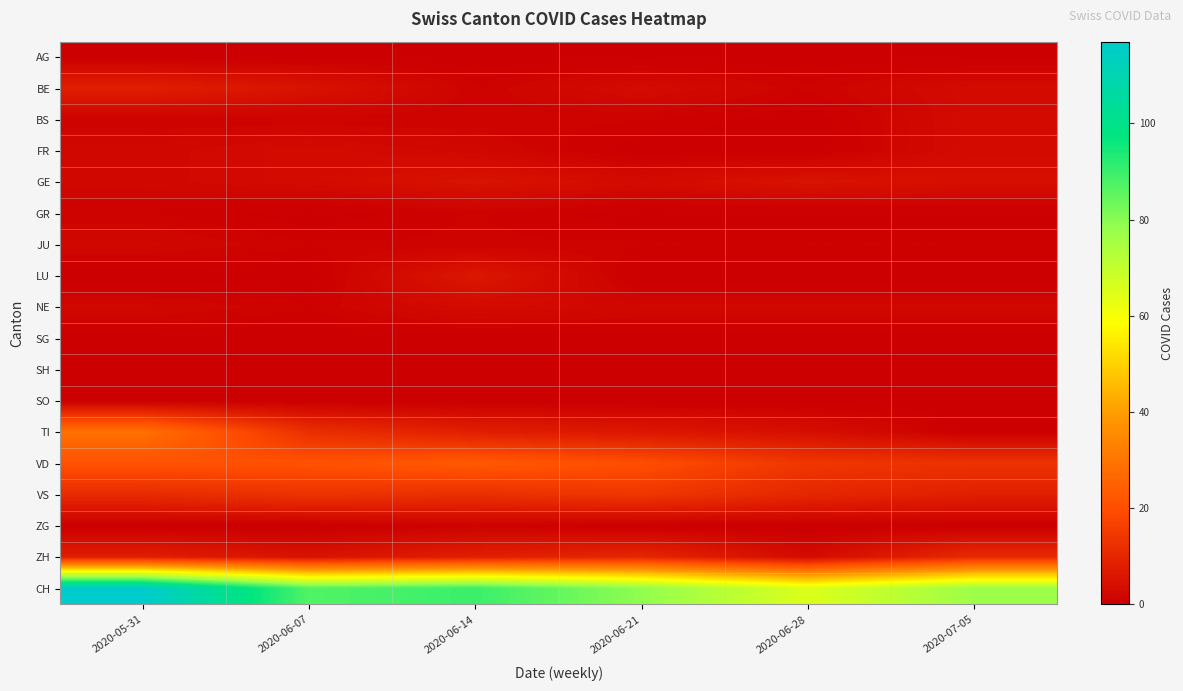

Count the number of categories in the chart.

6